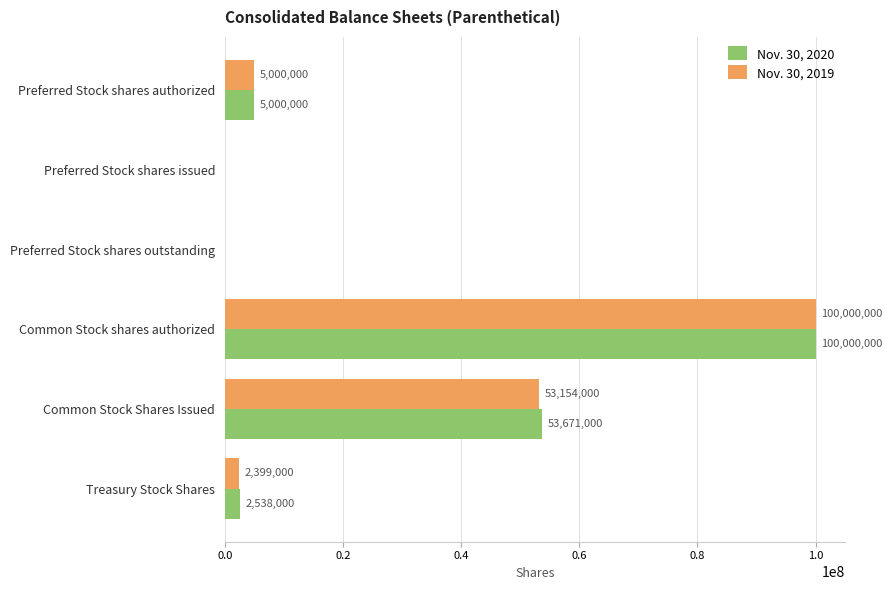

What is the sum of all Nov. 30, 2020 values?

161209000